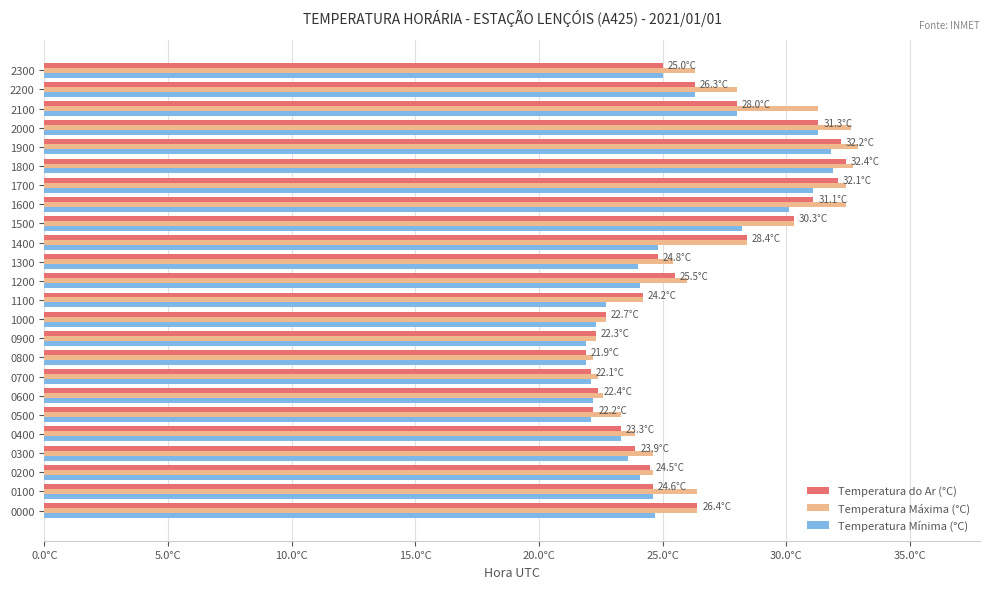

What position from the left is 19?

20